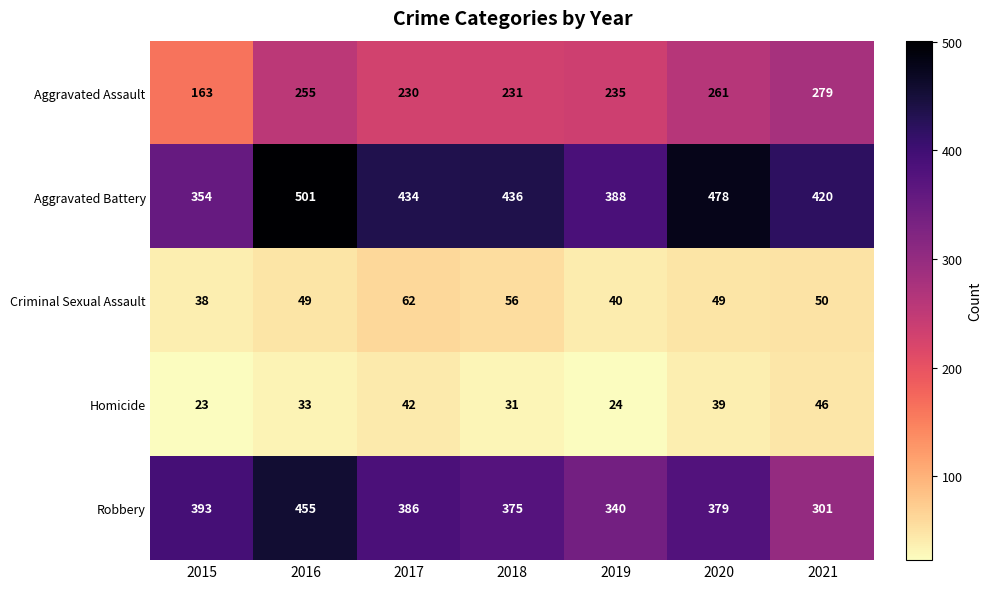

At which label does Aggravated Assault first exceed 235?

2016